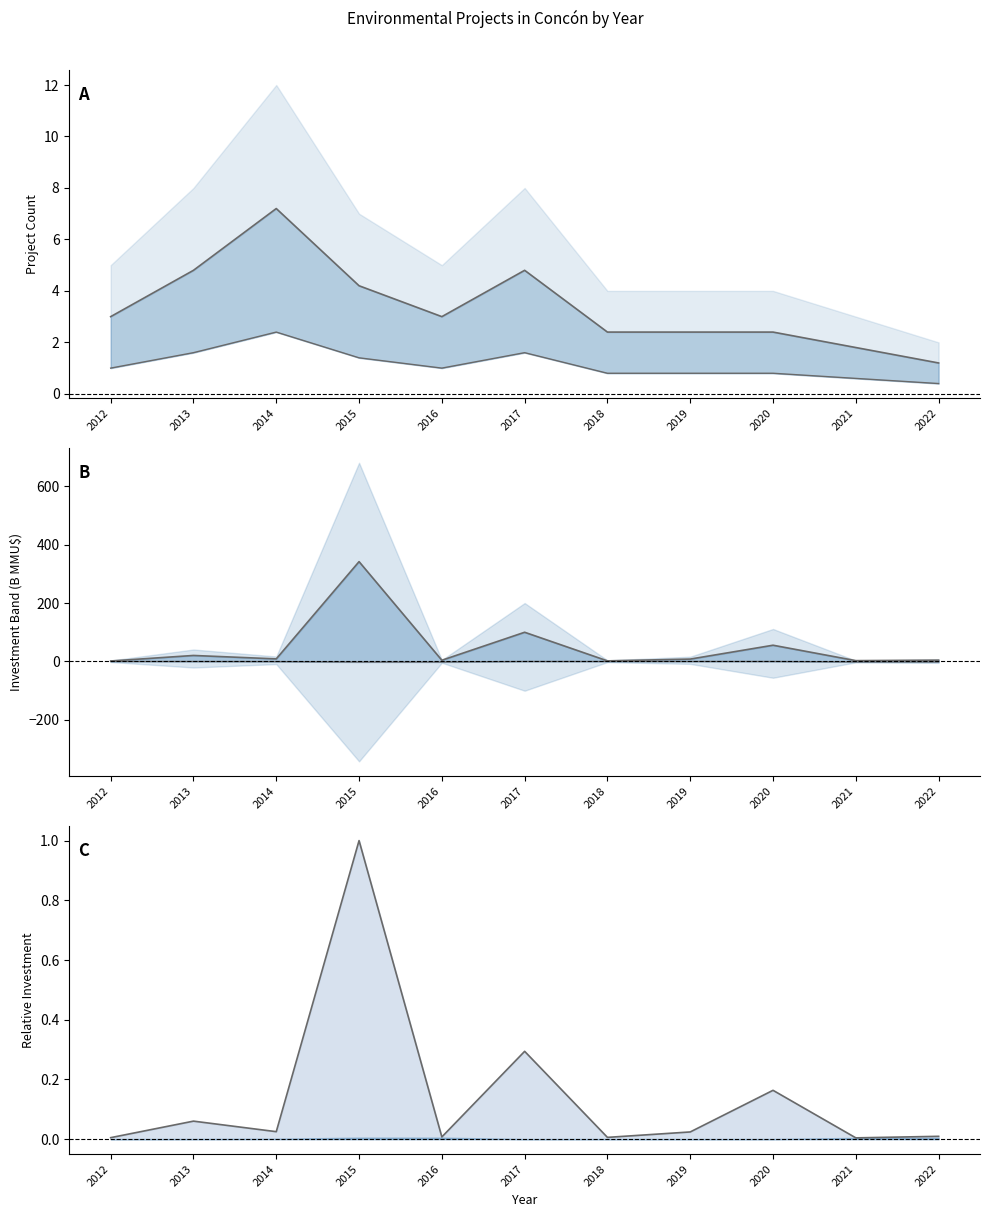

Which category has the highest value across all series?

2015